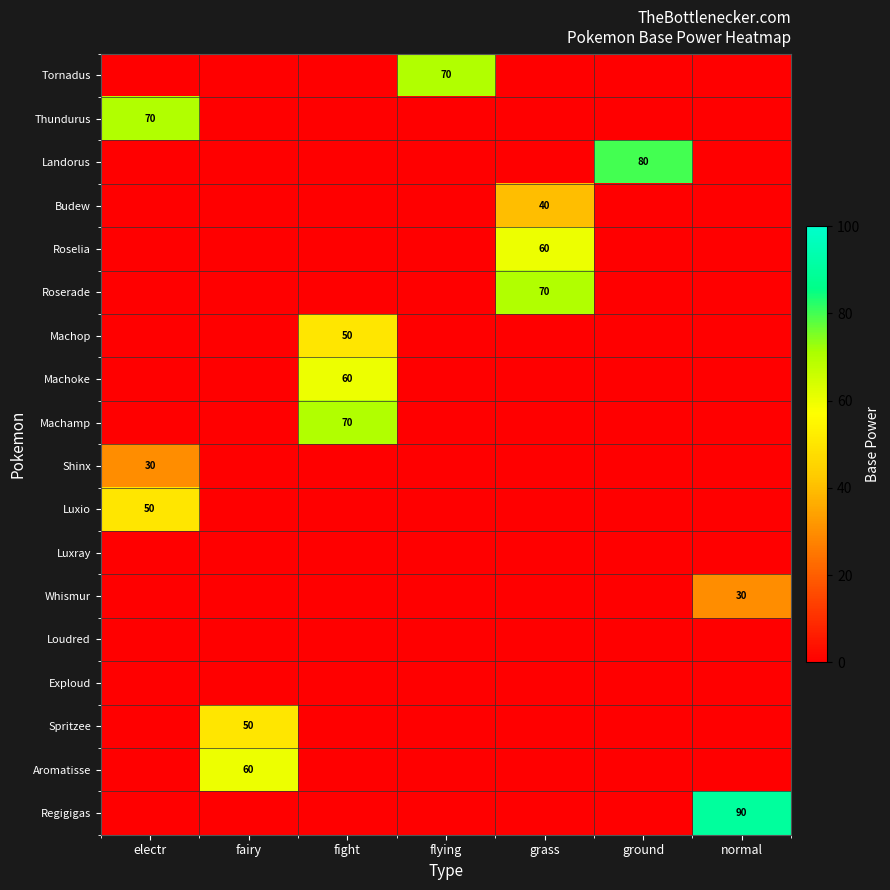

At how many categories does at least one series exceed 32?

7